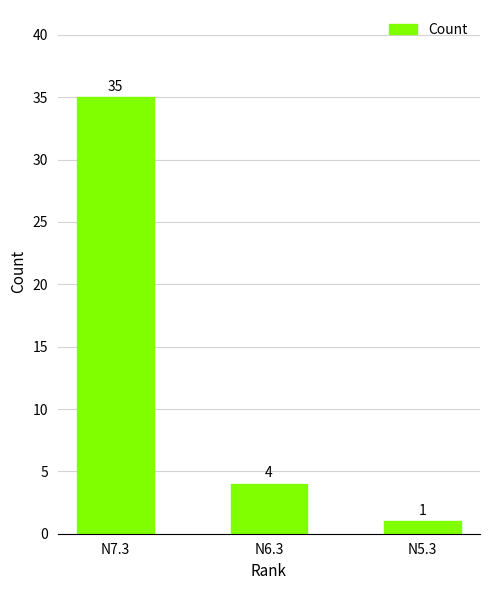

What is the average value?

13